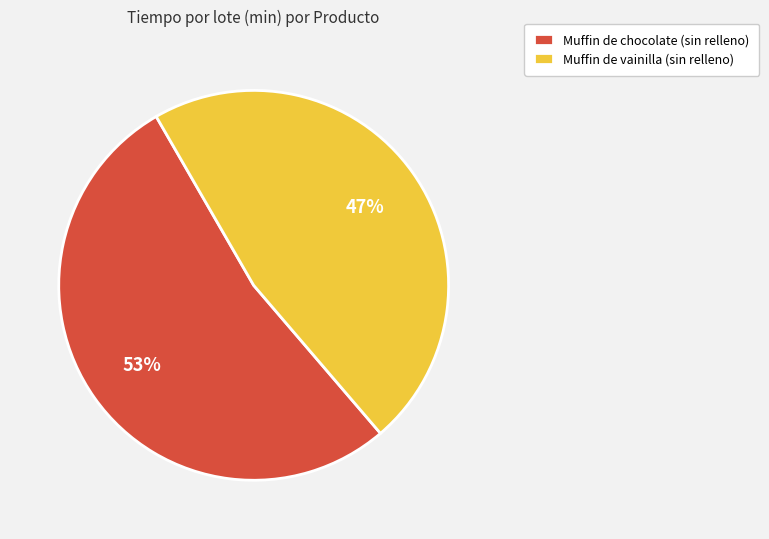

Combined, do Muffin de chocolate (sin relleno) and Muffin de vainilla (sin relleno) account for over 50%?

Yes